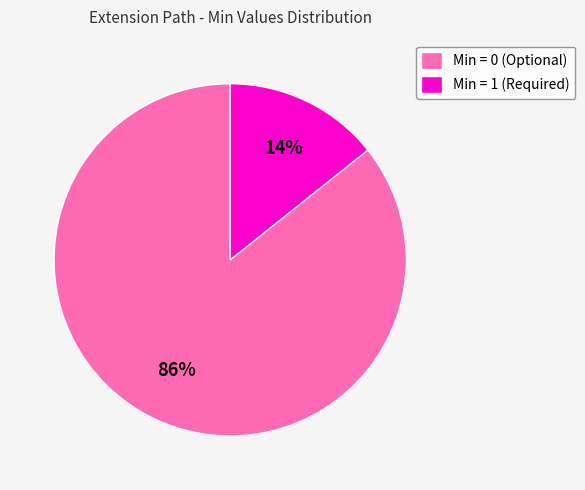

What is the largest slice in the pie chart?

Min = 0 (Optional)